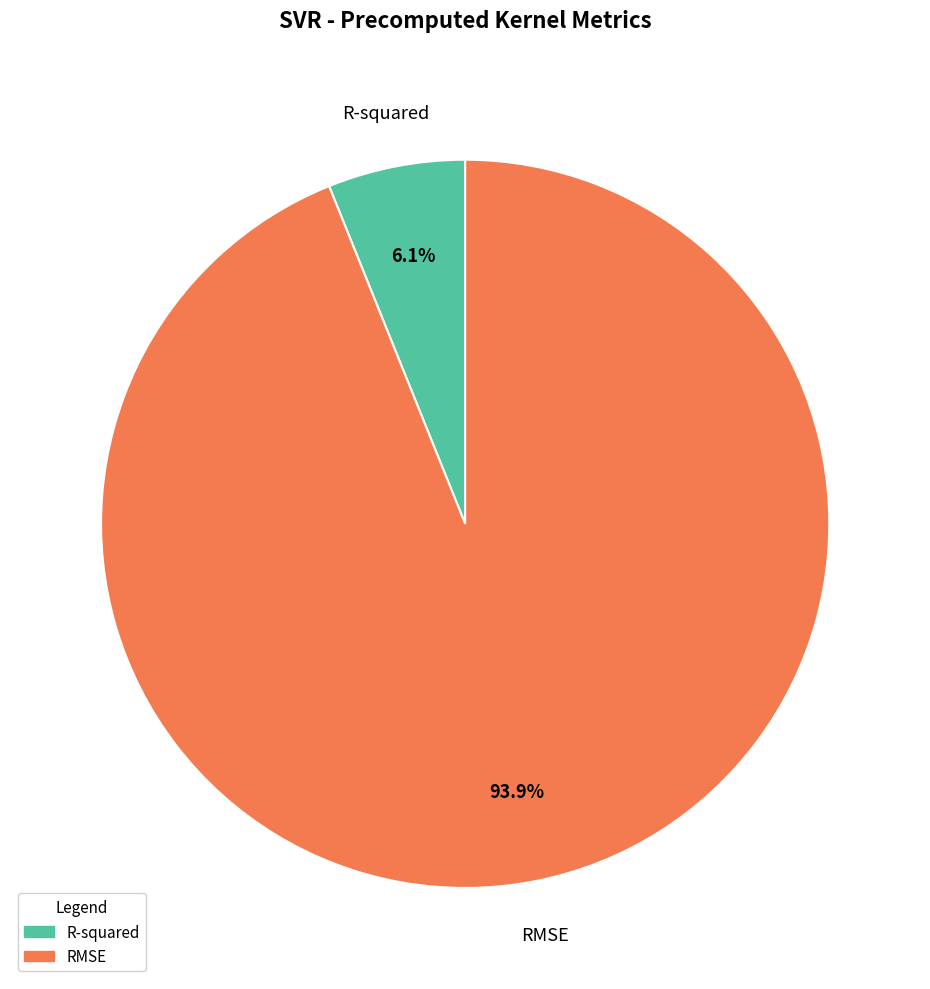

To the nearest percent, what portion does R-squared represent?

6%